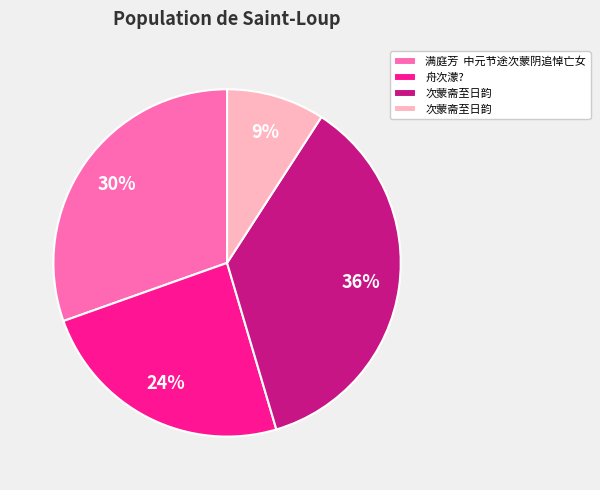

Count the number of slices in the pie.

4